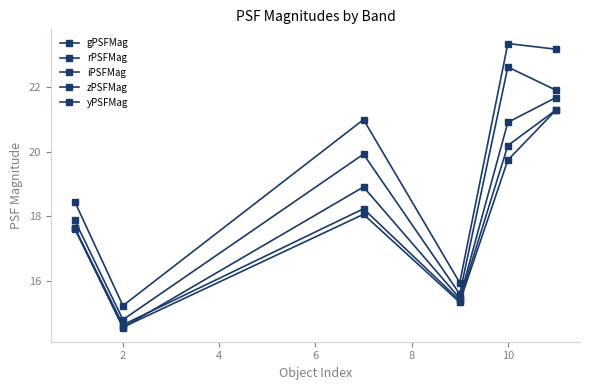

How many lines are shown in the chart?

5